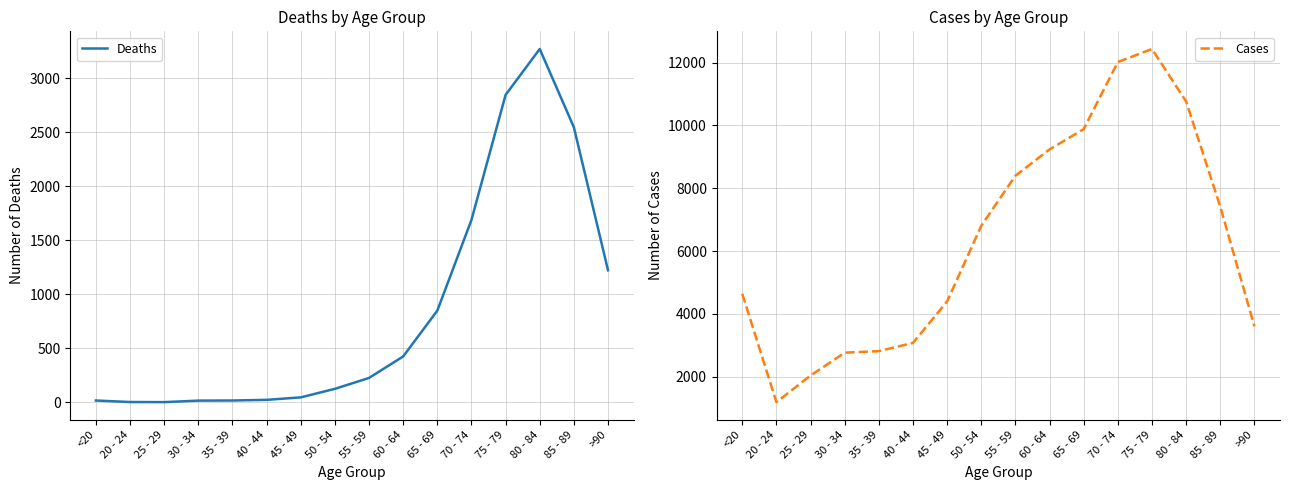

Is the value of Deaths at 85 - 89 greater than the value of Cases at 75 - 79?

No